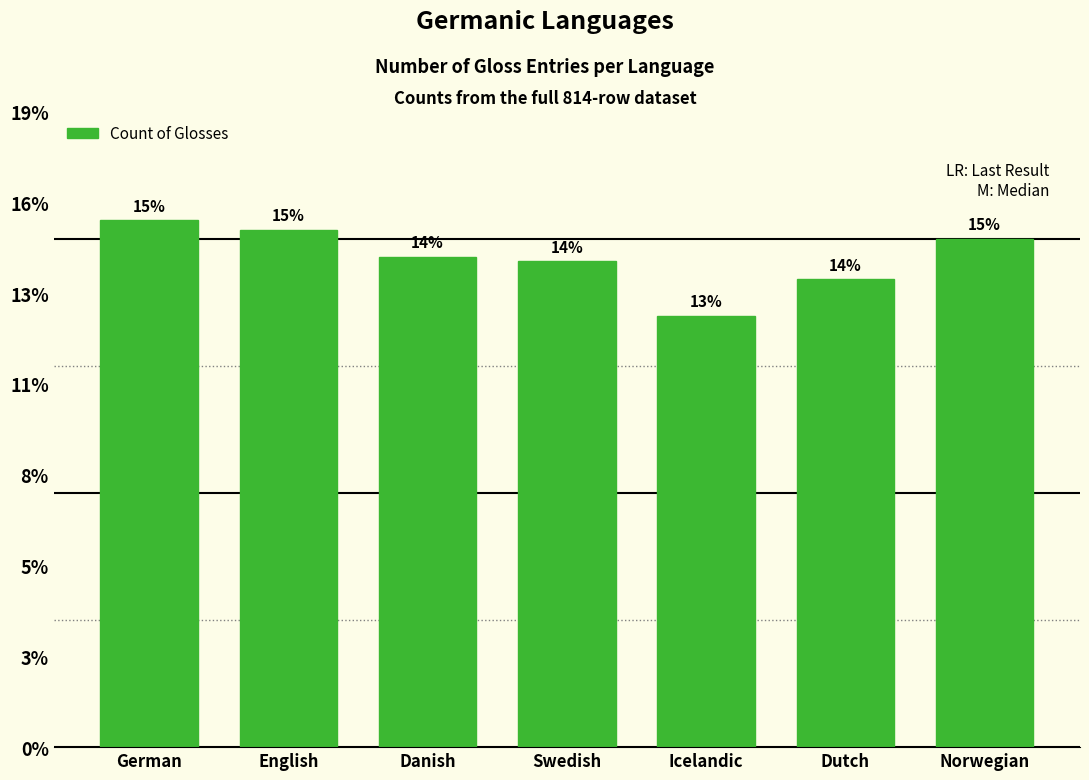

Are the bars horizontal?

No